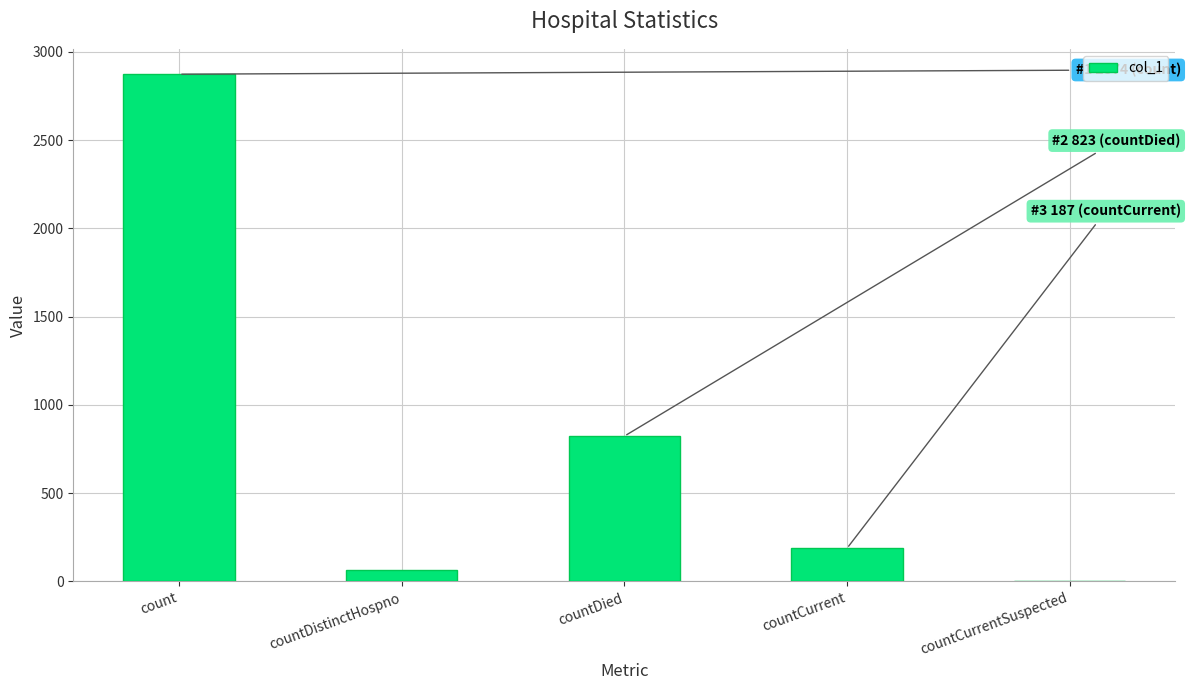

Is it true that the value at countCurrentSuspected is 0?

True